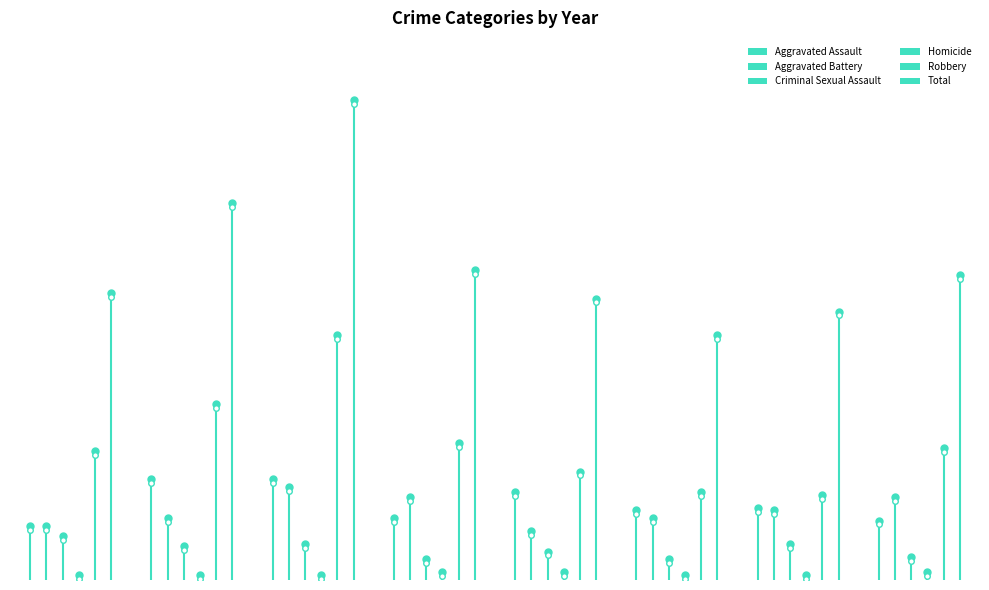

True or false: Aggravated Assault has a value of 28 at 2021.

True